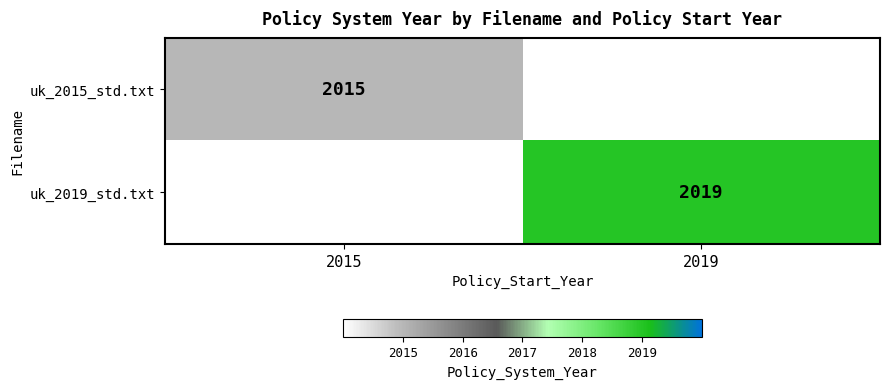

True or false: uk_2015_std.txt has a value of 2015 at 2015.

True